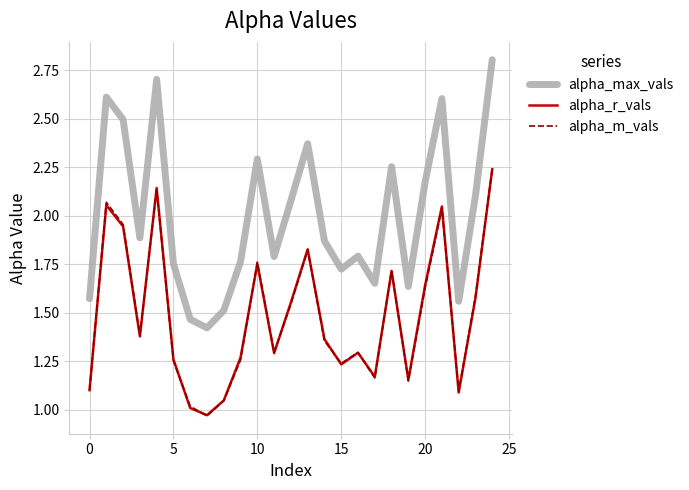

True or false: alpha_r_vals and alpha_max_vals intersect in this chart.

False